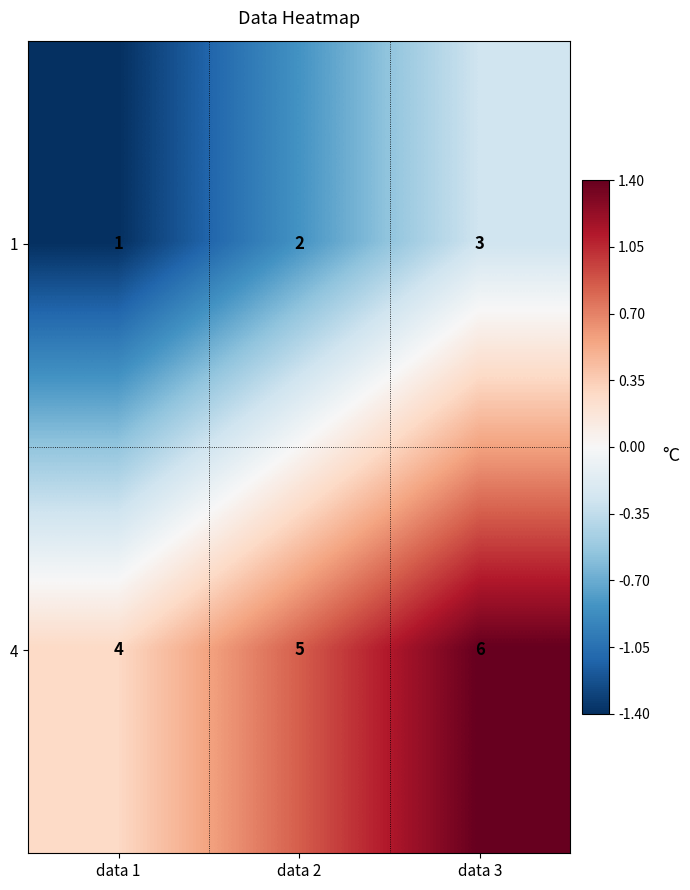

What is the sum of the 1 values at data 2 and data 3?

5